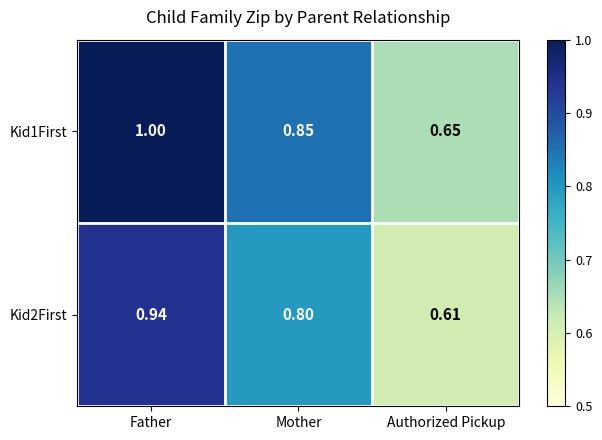

Between Father and Authorized Pickup, which series saw the biggest shift?

Kid1First